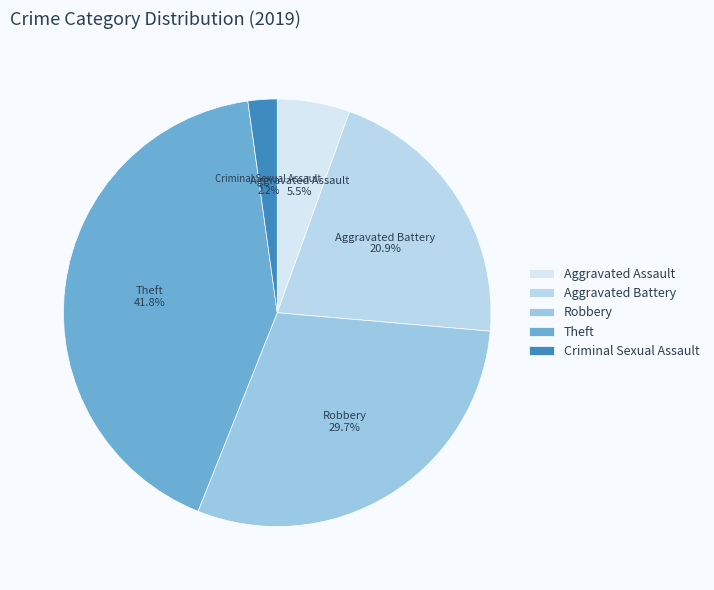

Do Robbery and Aggravated Battery together represent more than half of the pie?

Yes